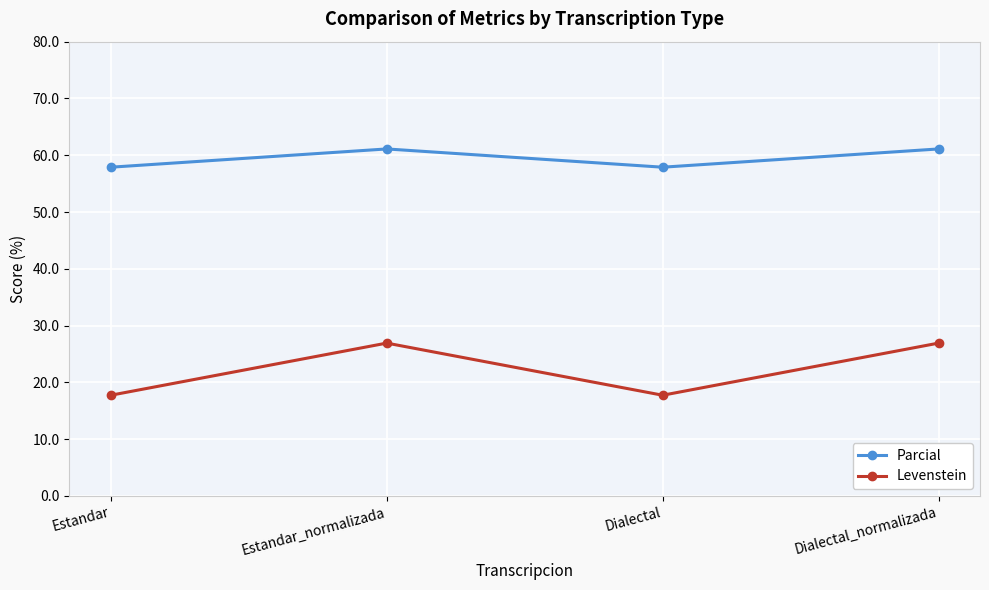

Is it true that Parcial equals 61.1 at Dialectal_normalizada?

True